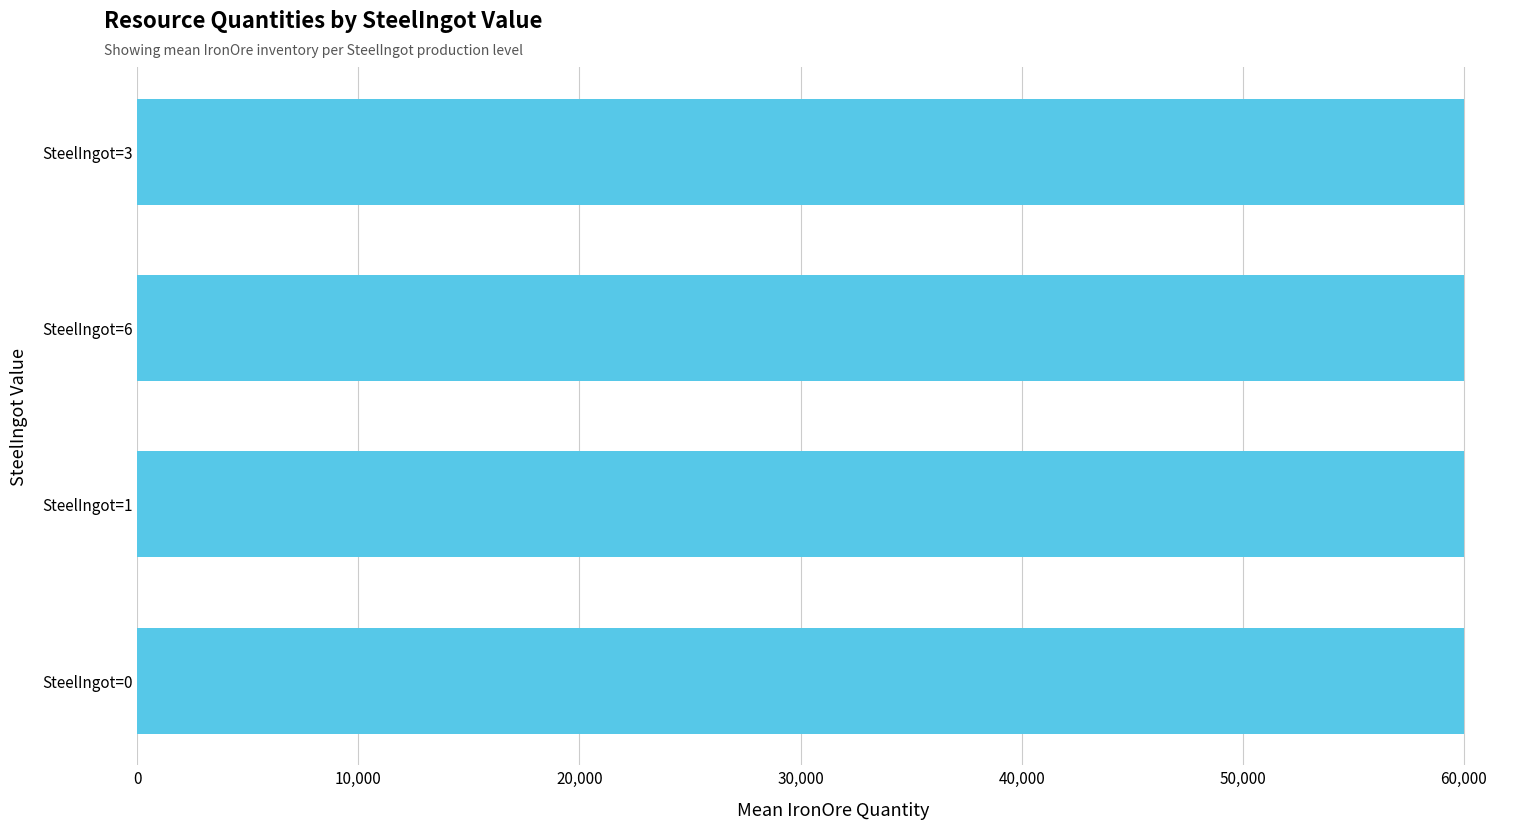

What is the sum of the values at SteelIngot=1 and SteelIngot=0?

119966.5